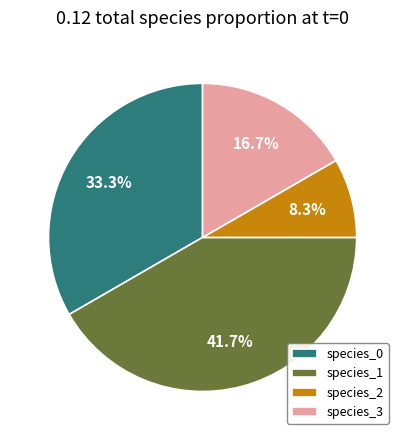

To the nearest percent, what percentage of the pie is species_0?

33%